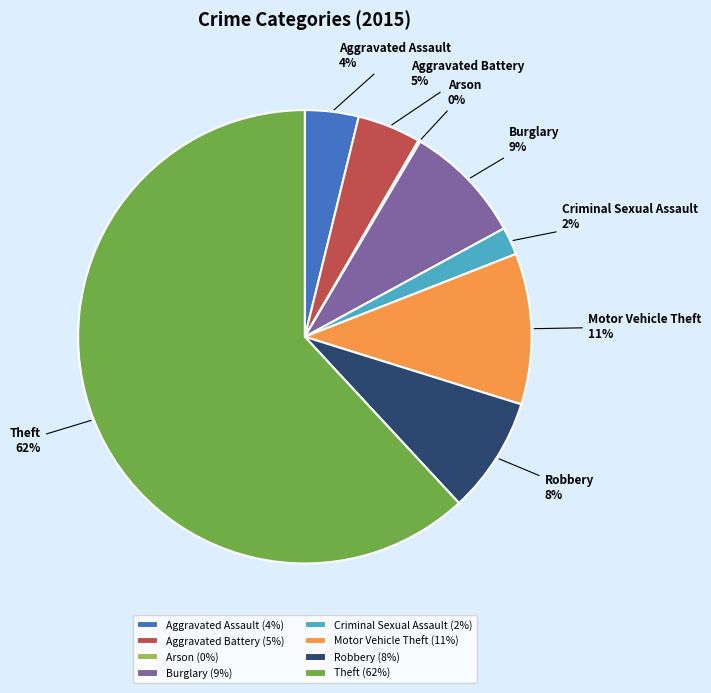

To the nearest percent, what is the average slice percentage?

12%